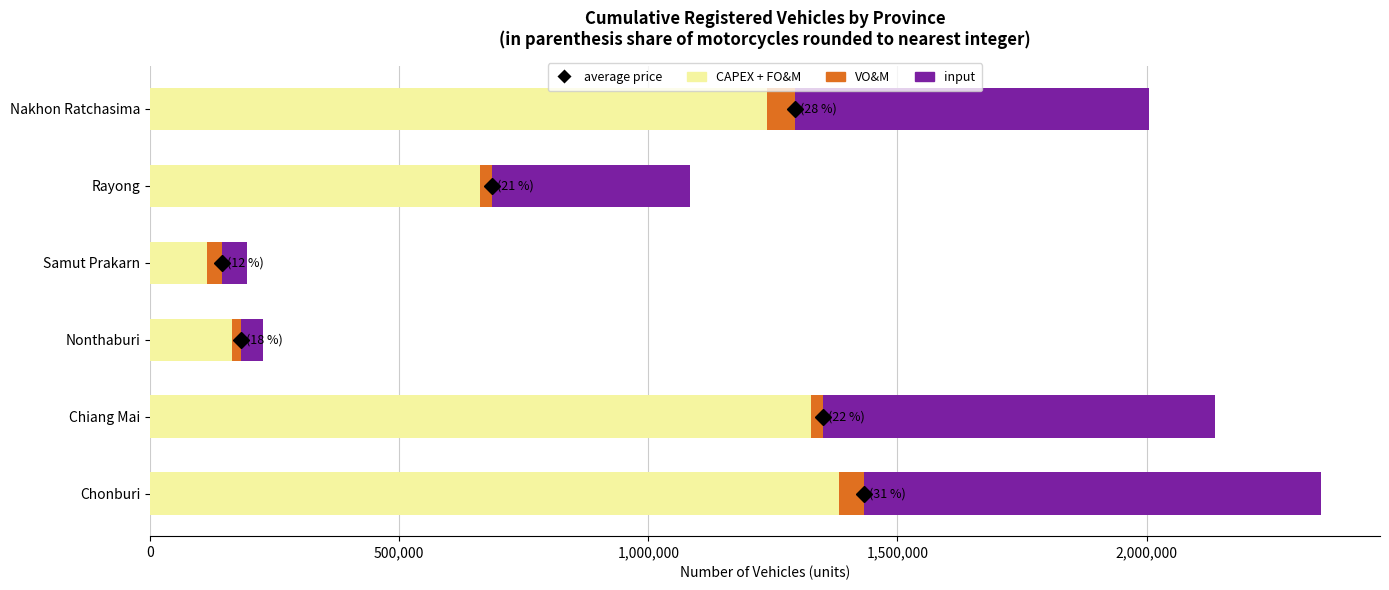

The CAPEX + FO&M series shows 114174 at Samut Prakarn. True or false?

True